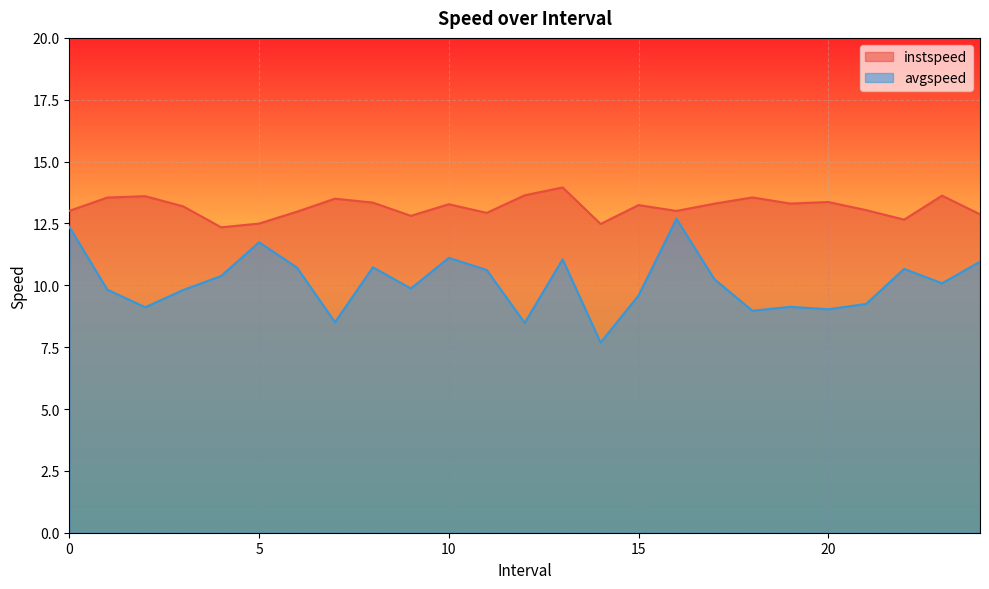

What position from the left is 24.0?

25